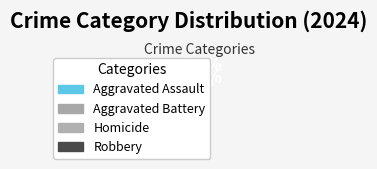

To the nearest percent, what is the average slice percentage?

25%